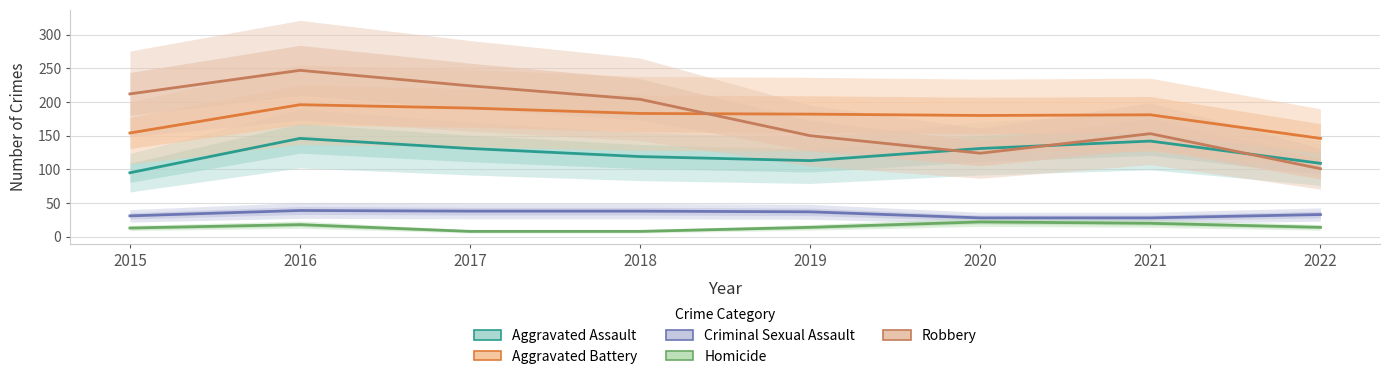

True or false: Aggravated Assault and Homicide cross at least once.

False